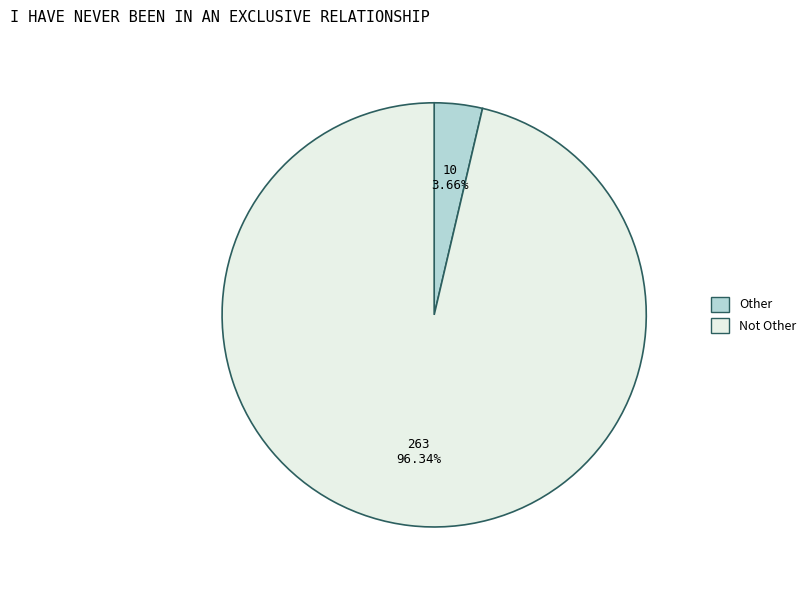

Which slice is the largest?

Not Other